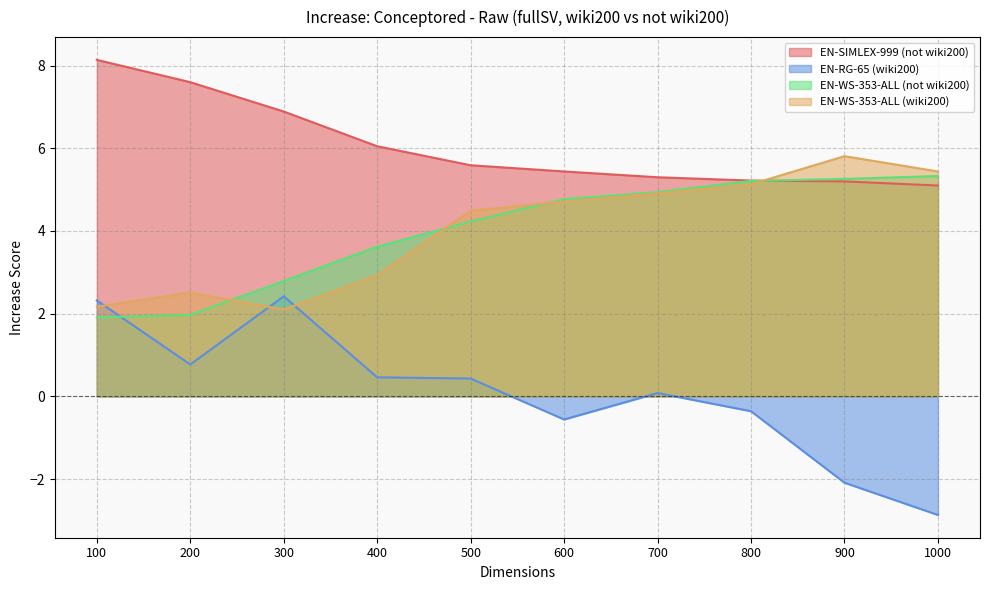

How many distinct data groups are displayed?

4